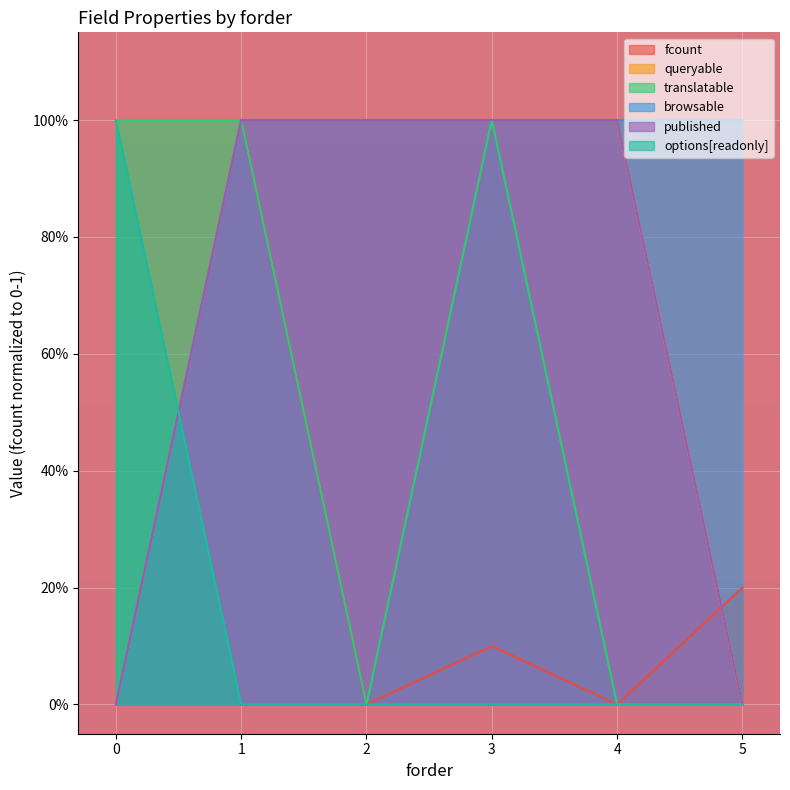

True or false: browsable has a value of 1.0 at 3.

True